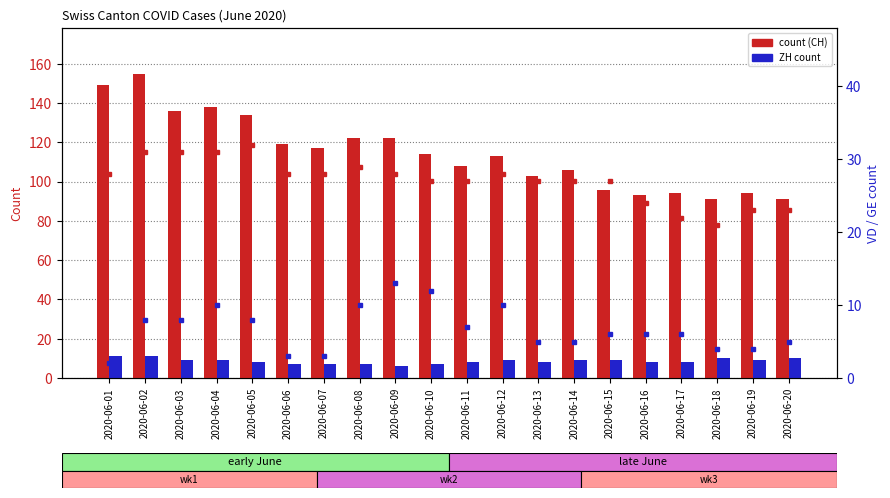

The ZH series shows 7 at 2020-06-07. True or false?

True